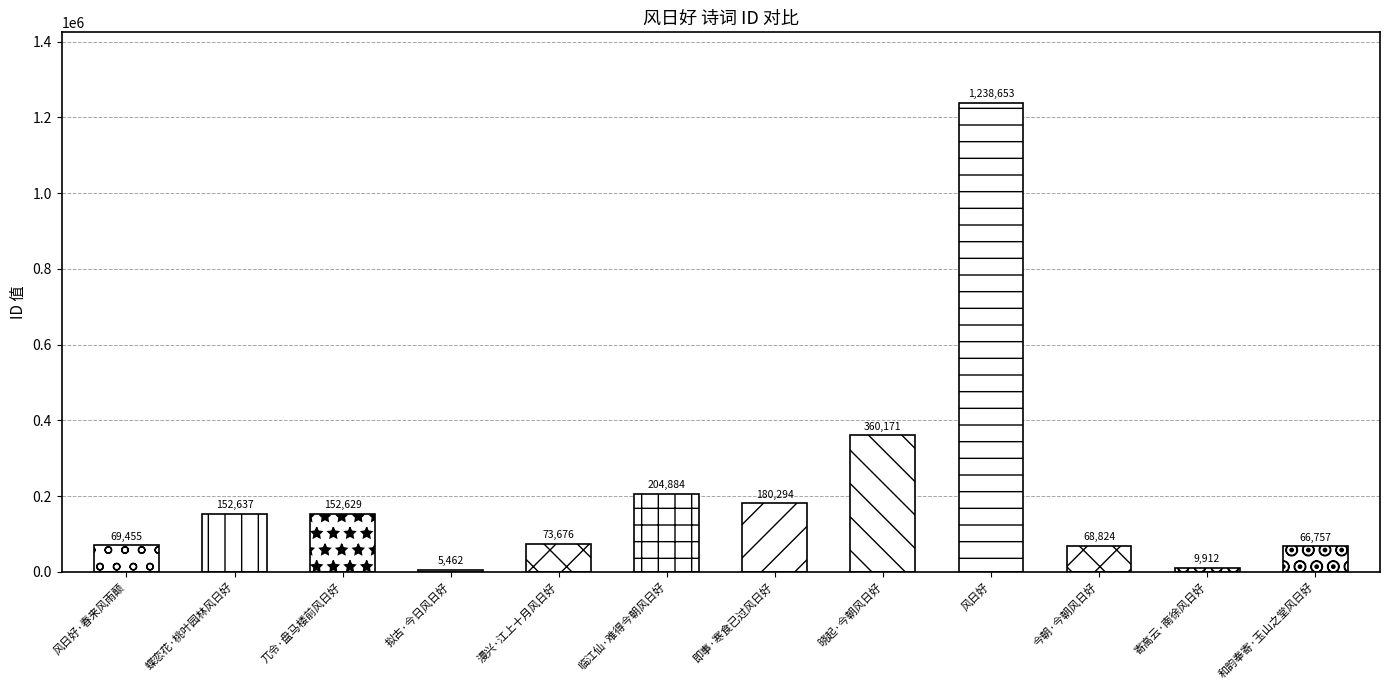

Reading left to right, extract all data points from this chart.

风日好·春来风雨颠=69455	蝶恋花·桃叶园林风日好=152637	兀令·盘马楼前风日好=152629	拟古·今日风日好=5462	漫兴·江上十月风日好=73676	临江仙·难得今朝风日好=204884	即事·寒食已过风日好=180294	晓起·今朝风日好=360171	风日好=1238653	今朝·今朝风日好=68824	寄高云·南徐风日好=9912	和韵奉寄·玉山之堂风日好=66757